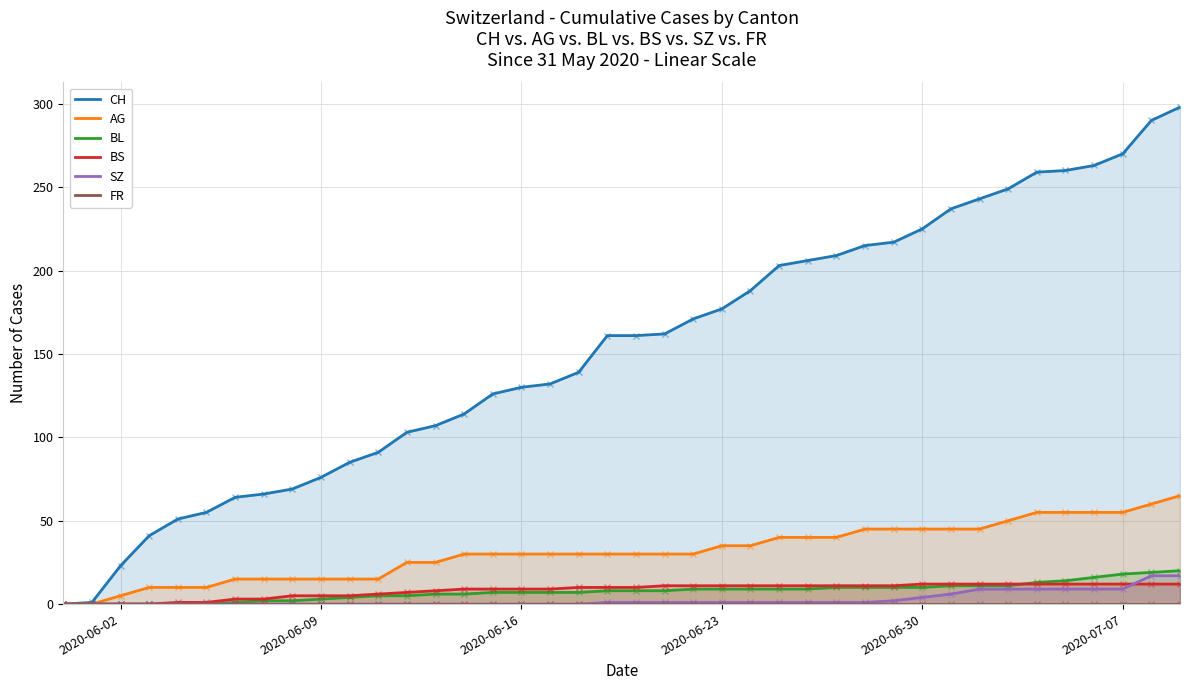

What is the maximum value for AG?

65